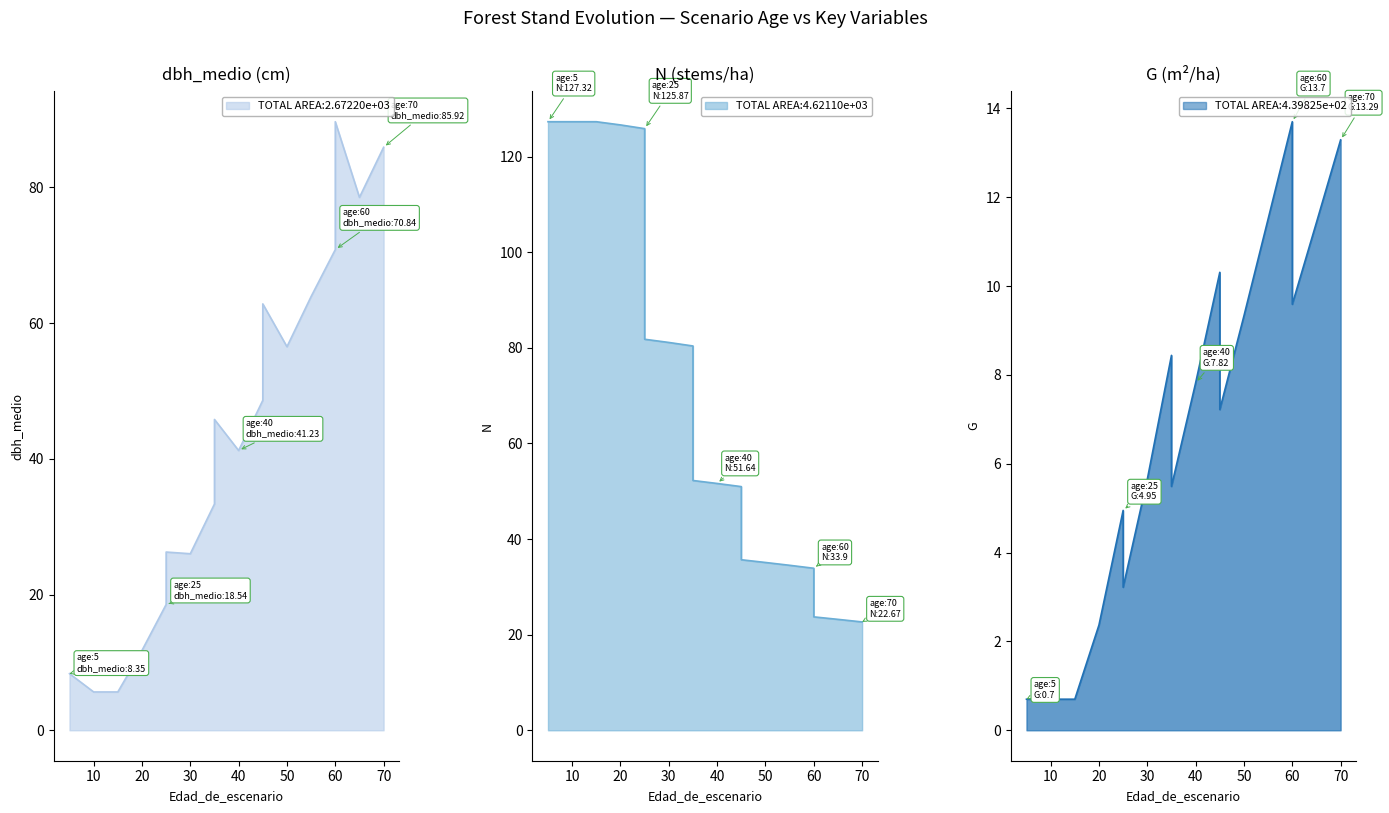

What is the greatest value displayed?

127.3